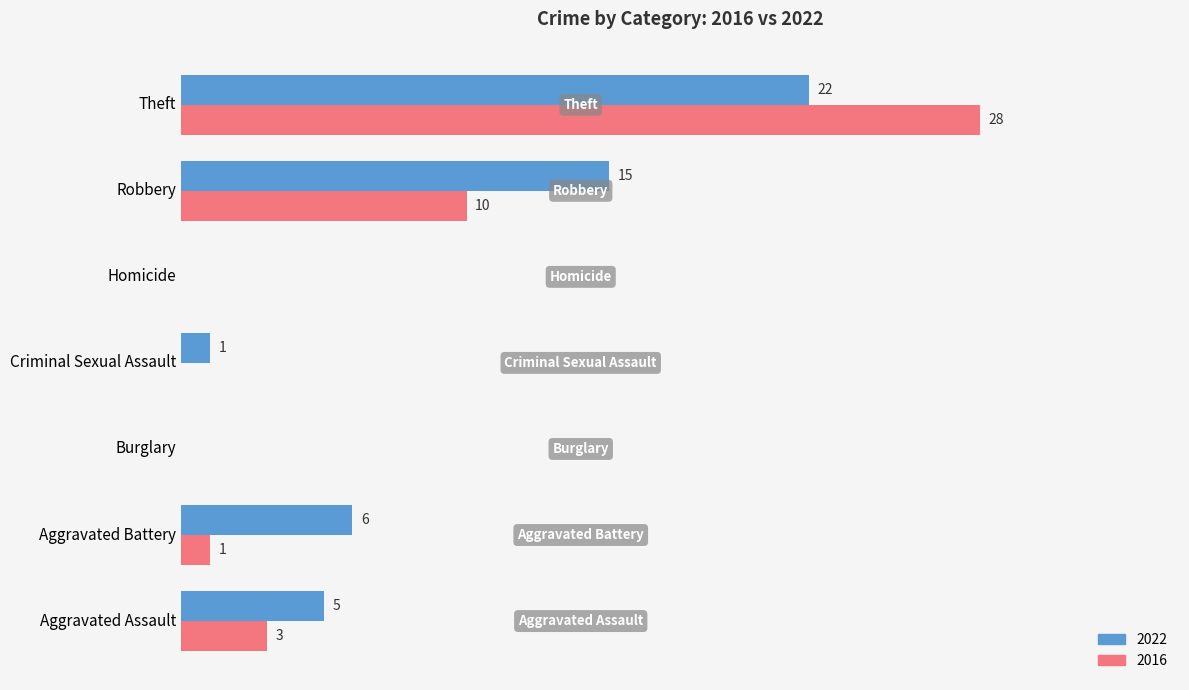

Is the value of 2022 at Burglary greater than the value of 2016 at Aggravated Assault?

No